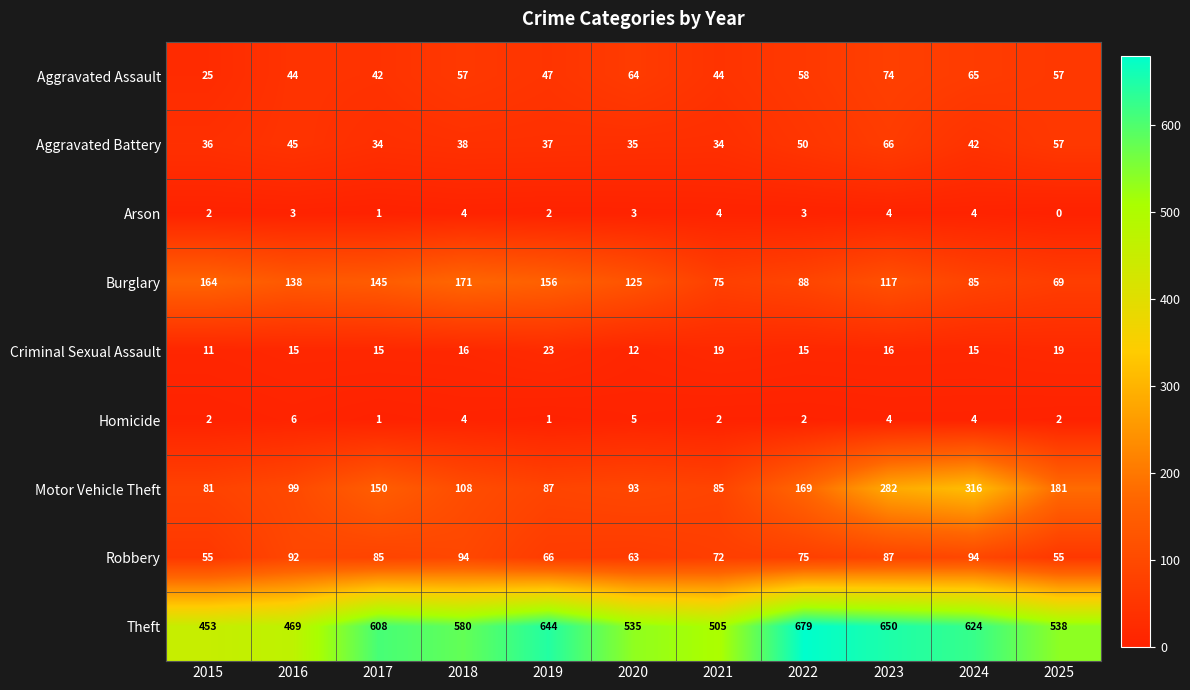

Read the Criminal Sexual Assault value at 2016, to the nearest 10.

20